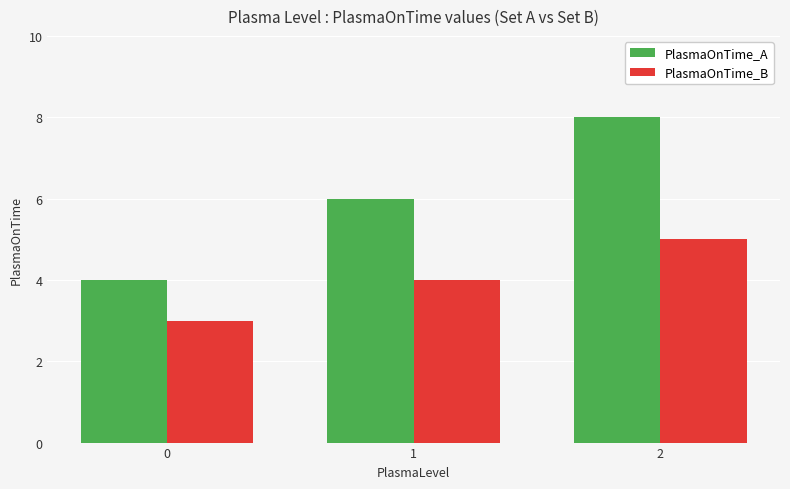

Which series has the largest range (max minus min)?

PlasmaOnTime_A